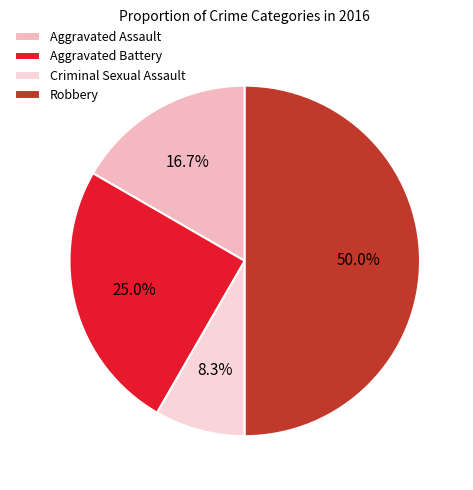

To the nearest percent, what is the average slice percentage?

25%